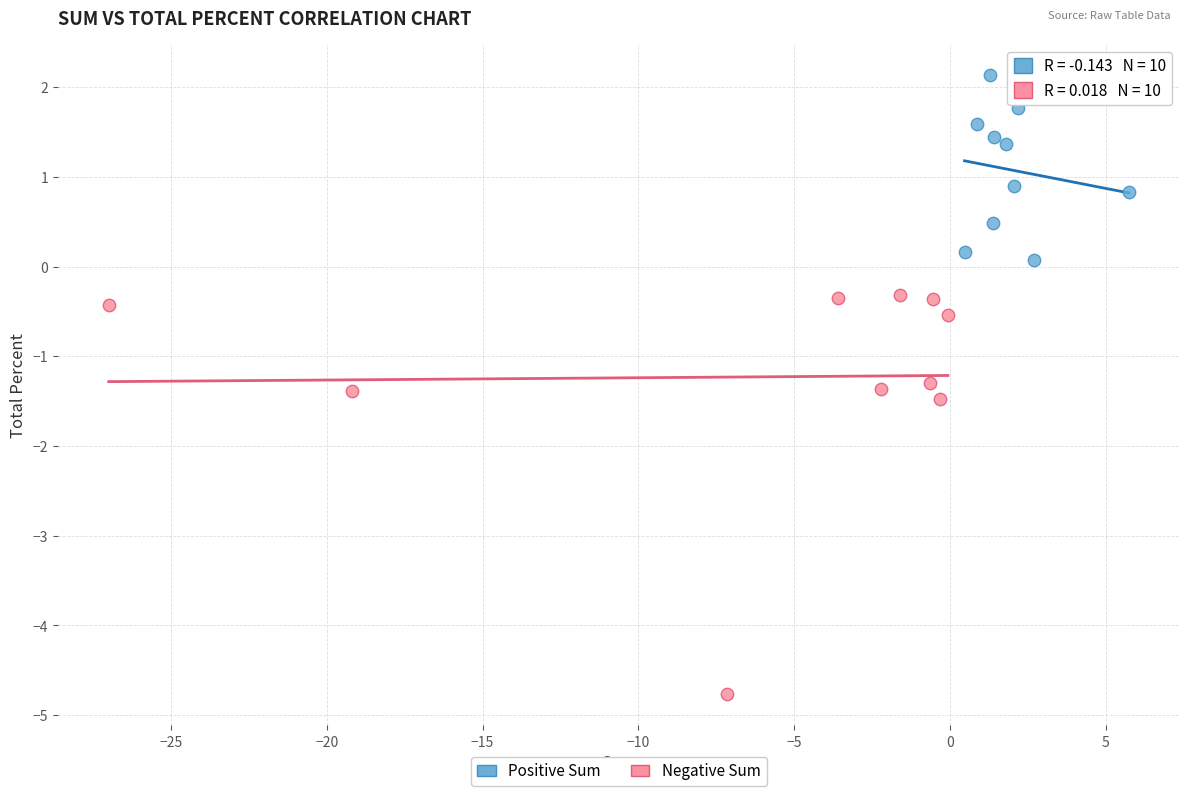

Which series contains the highest Y value?

Positive Sum